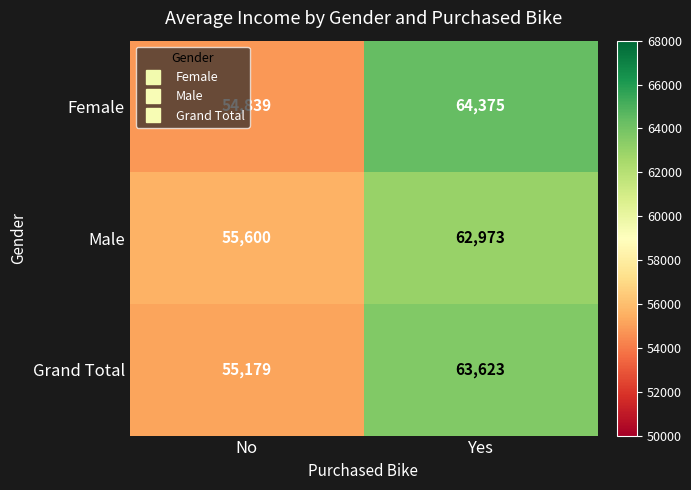

Which series has the largest range (max minus min)?

Female